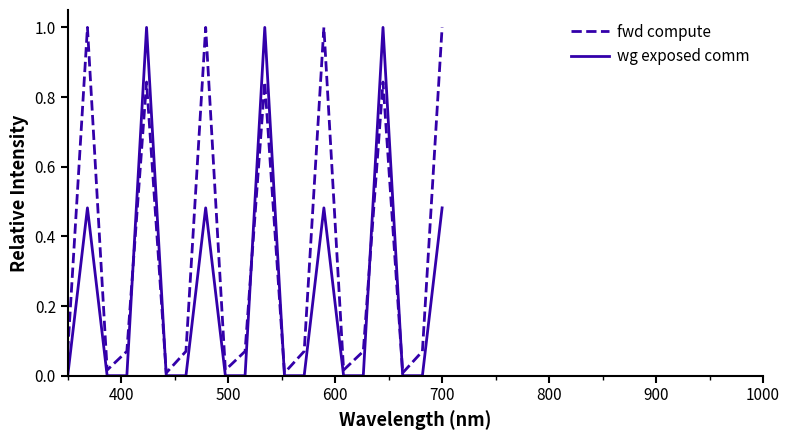

Which series has the largest total across all categories?

fwd compute